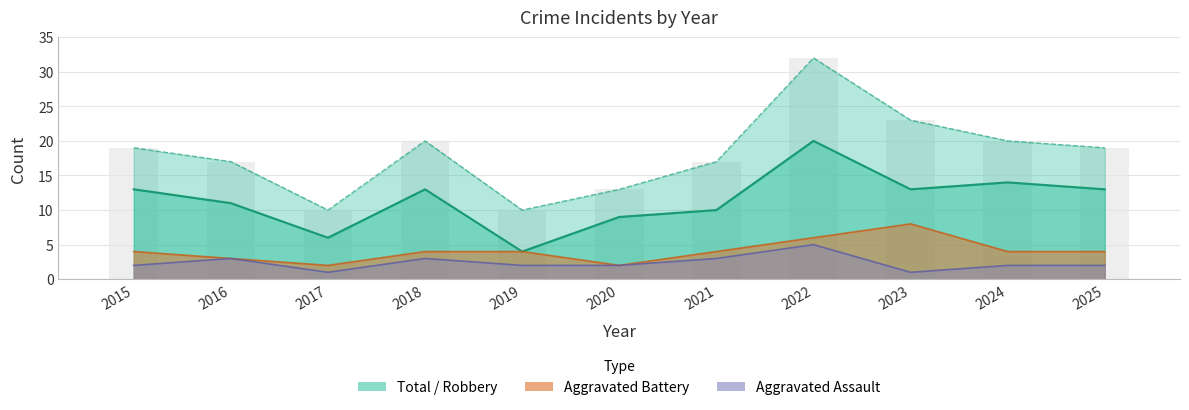

What is the difference between the maximum and minimum values in the Robbery series?

16